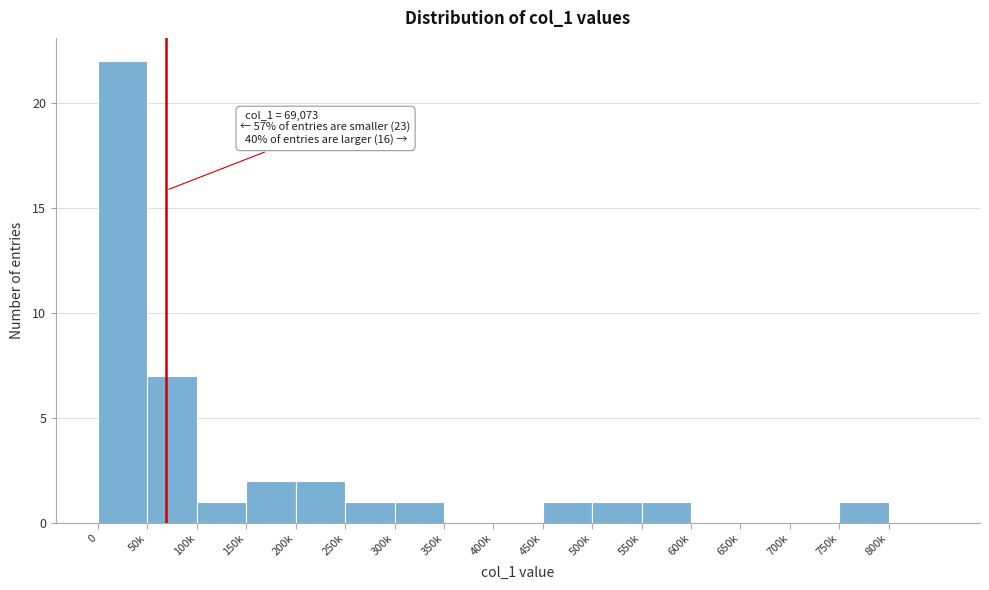

Where is the data nearest to the value 11?

50k